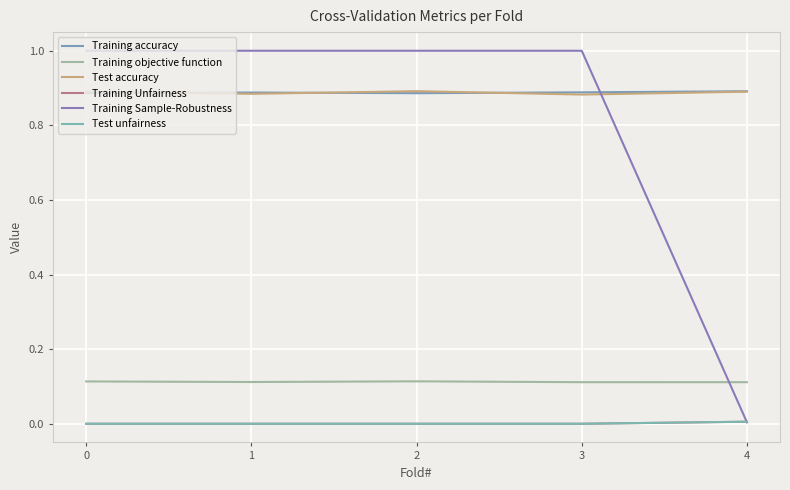

True or false: Training Sample-Robustness has a value of 0.3 at 2.

False